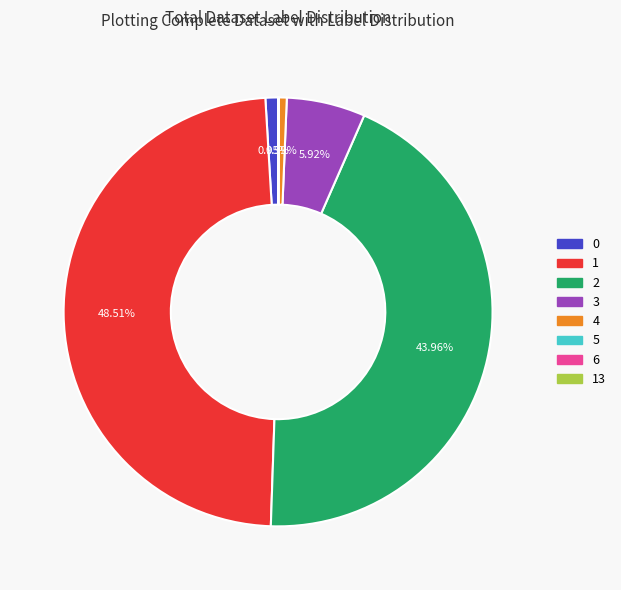

To the nearest percent, what is the average slice percentage?

12%